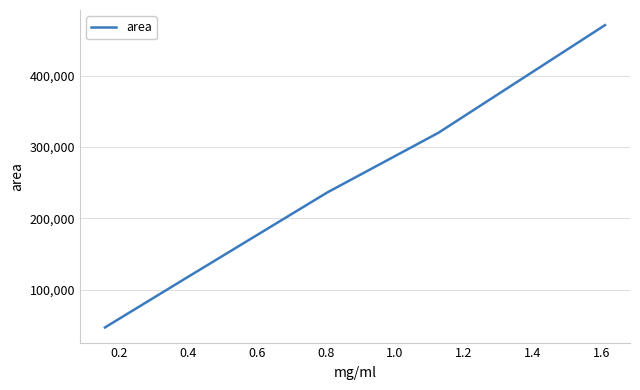

Is this an area chart (filled region under the line)?

No